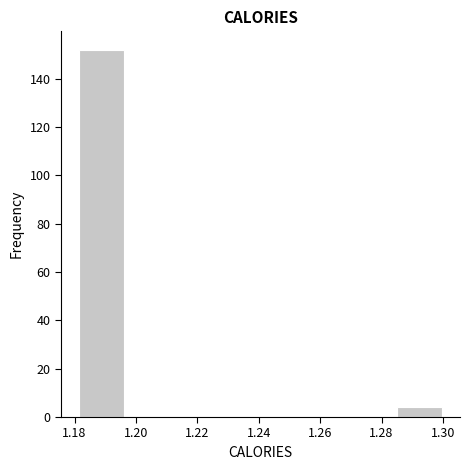

How tall is the bar that spans 1.182 to 1.196 on the x-axis? Neither the bar edges nor the heights are printed on the chart, so give them approximately, as read against the axes.

152